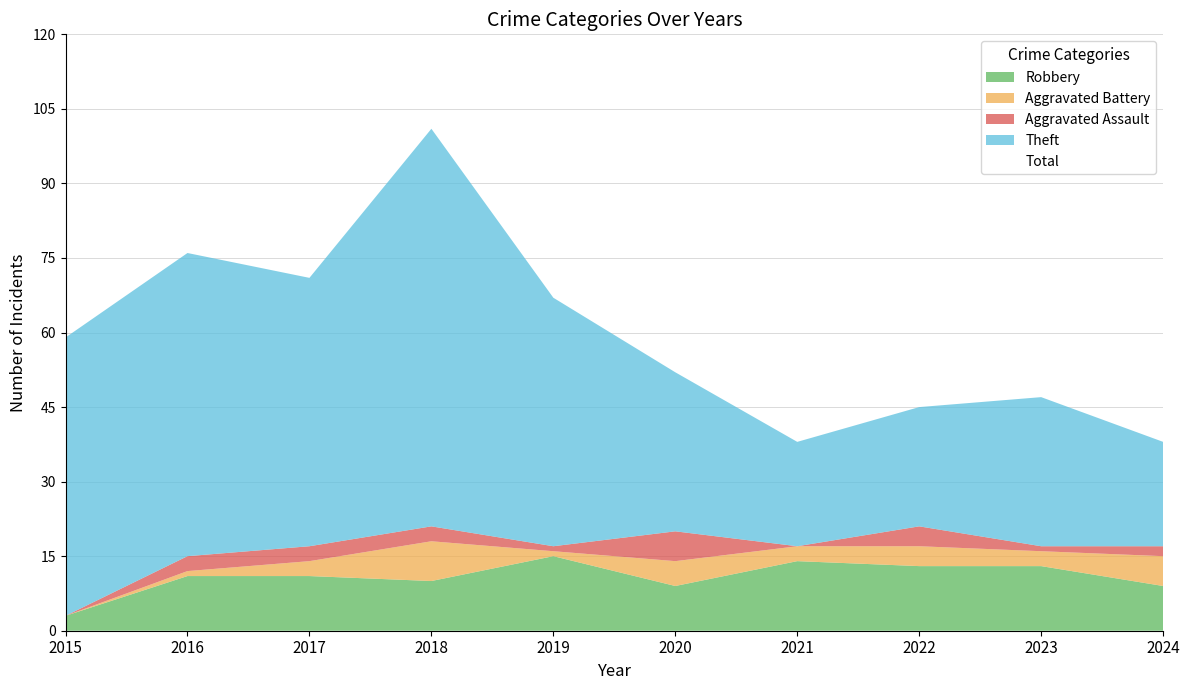

At how many categories does at least one series exceed 21?

10